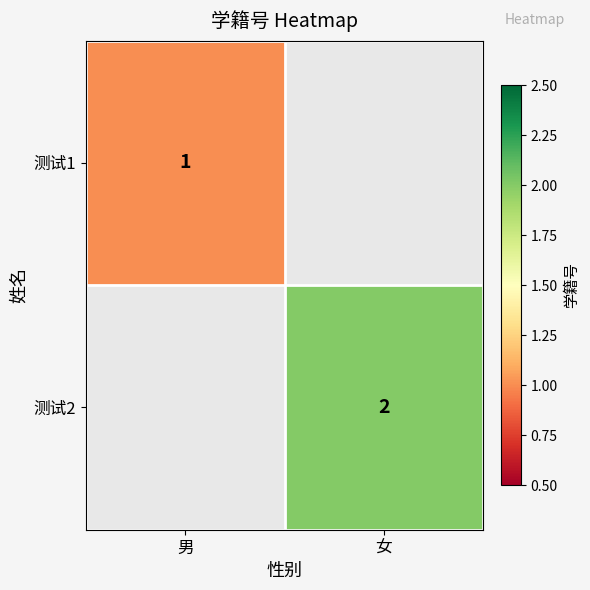

Read the 测试1 value at 男.

1.0